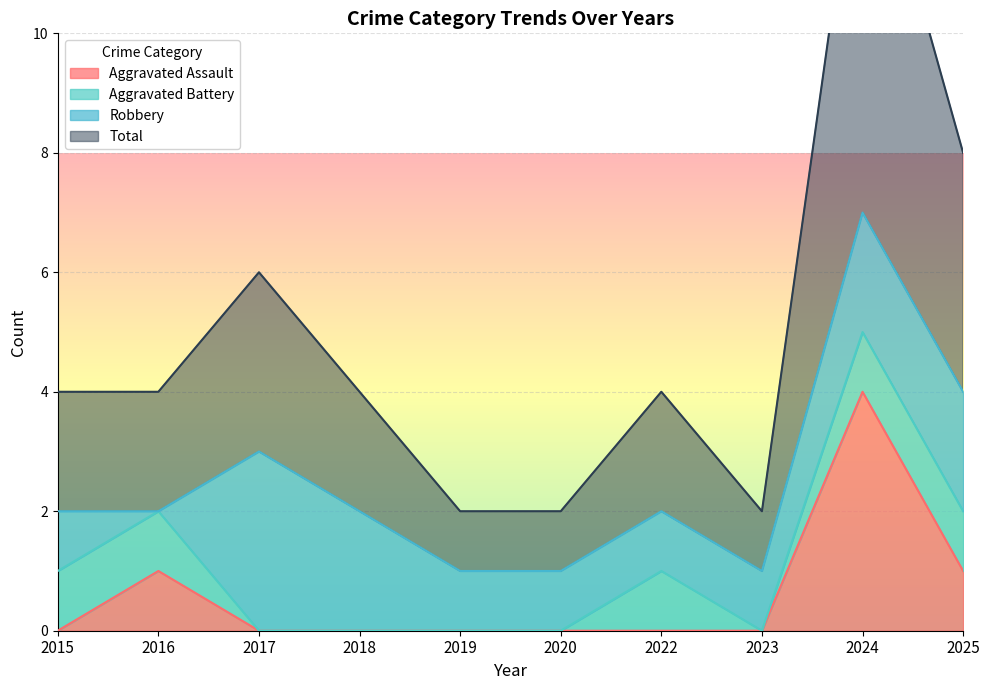

The value of Aggravated Assault at 2025 is 1. True or false?

True